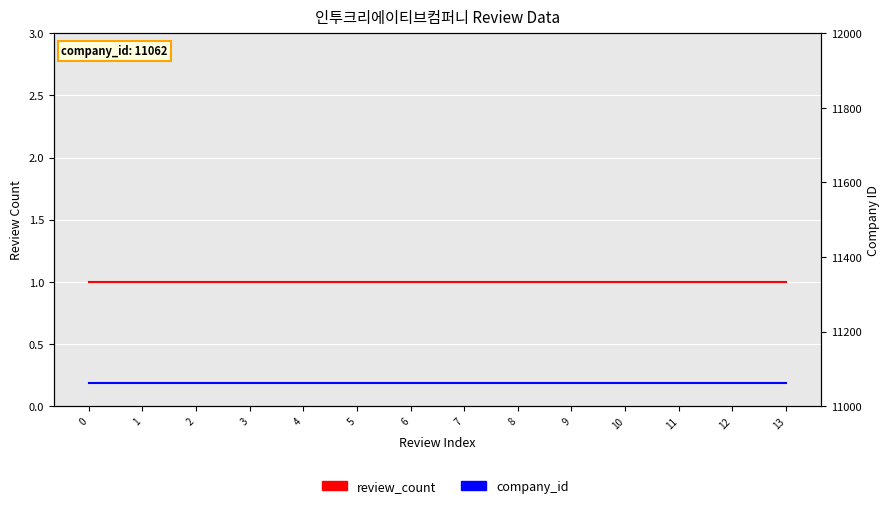

True or false: review_count and company_id cross at least once.

False